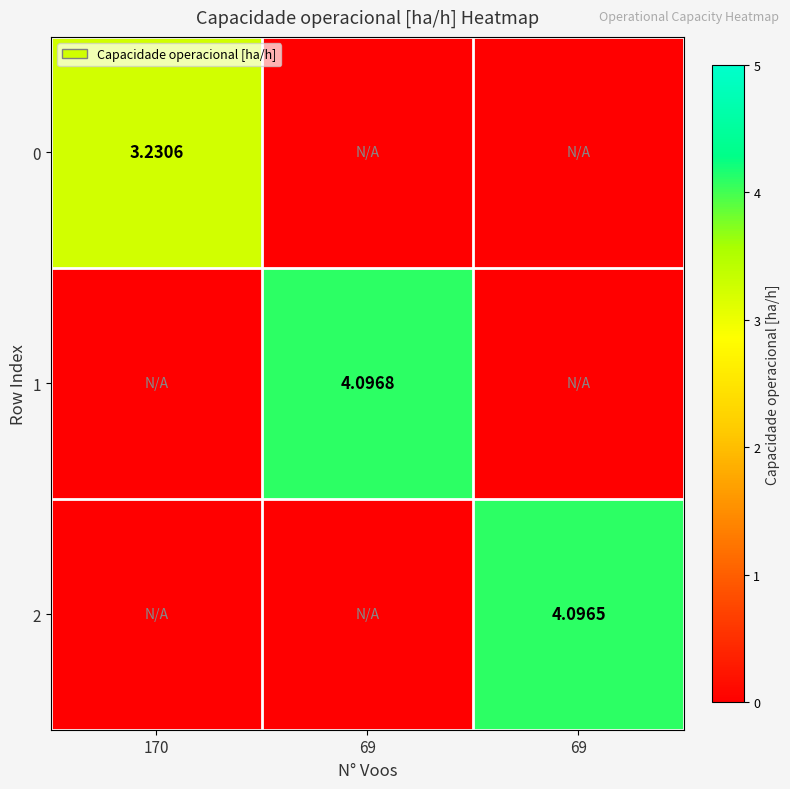

What is the average value of the 1 series?

1.4